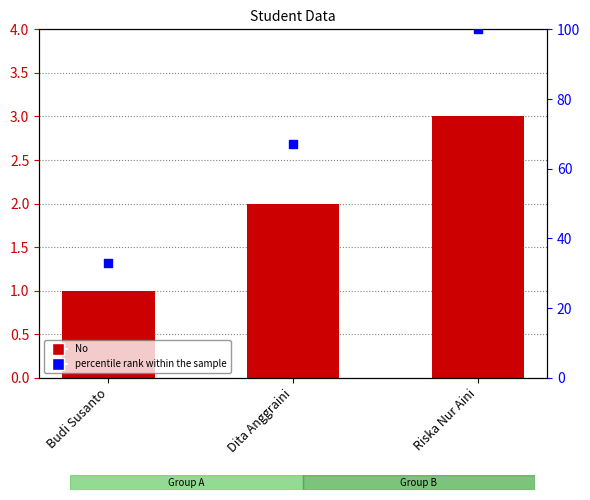

Which series reaches the maximum Y coordinate?

percentile rank within the sample